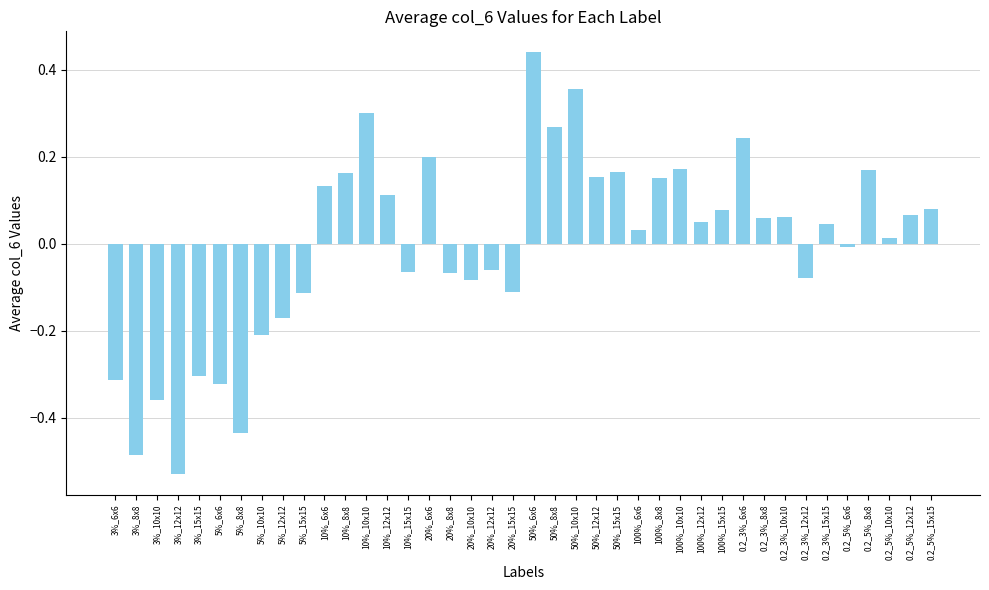

At which label does the data first exceed 0?

10%_6x6